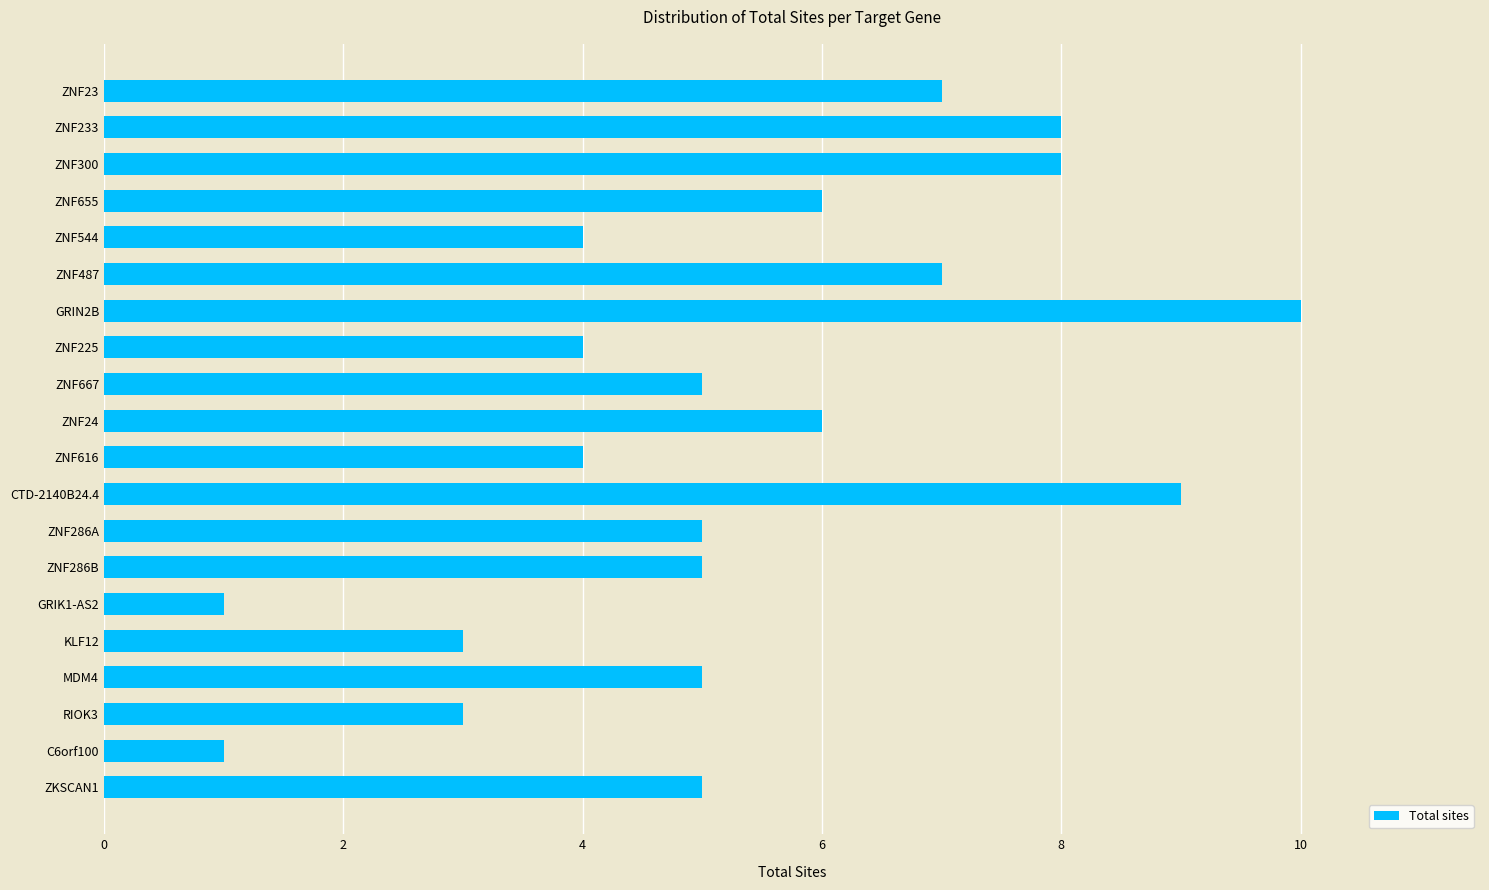

What is the greatest value displayed?

10